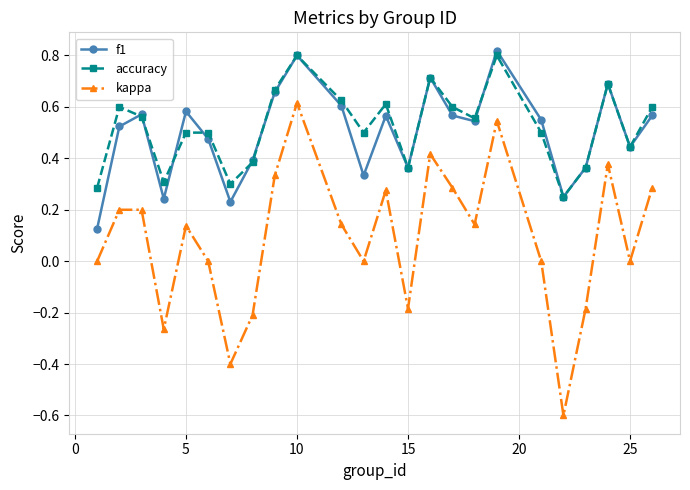

True or false: kappa and accuracy intersect in this chart.

False